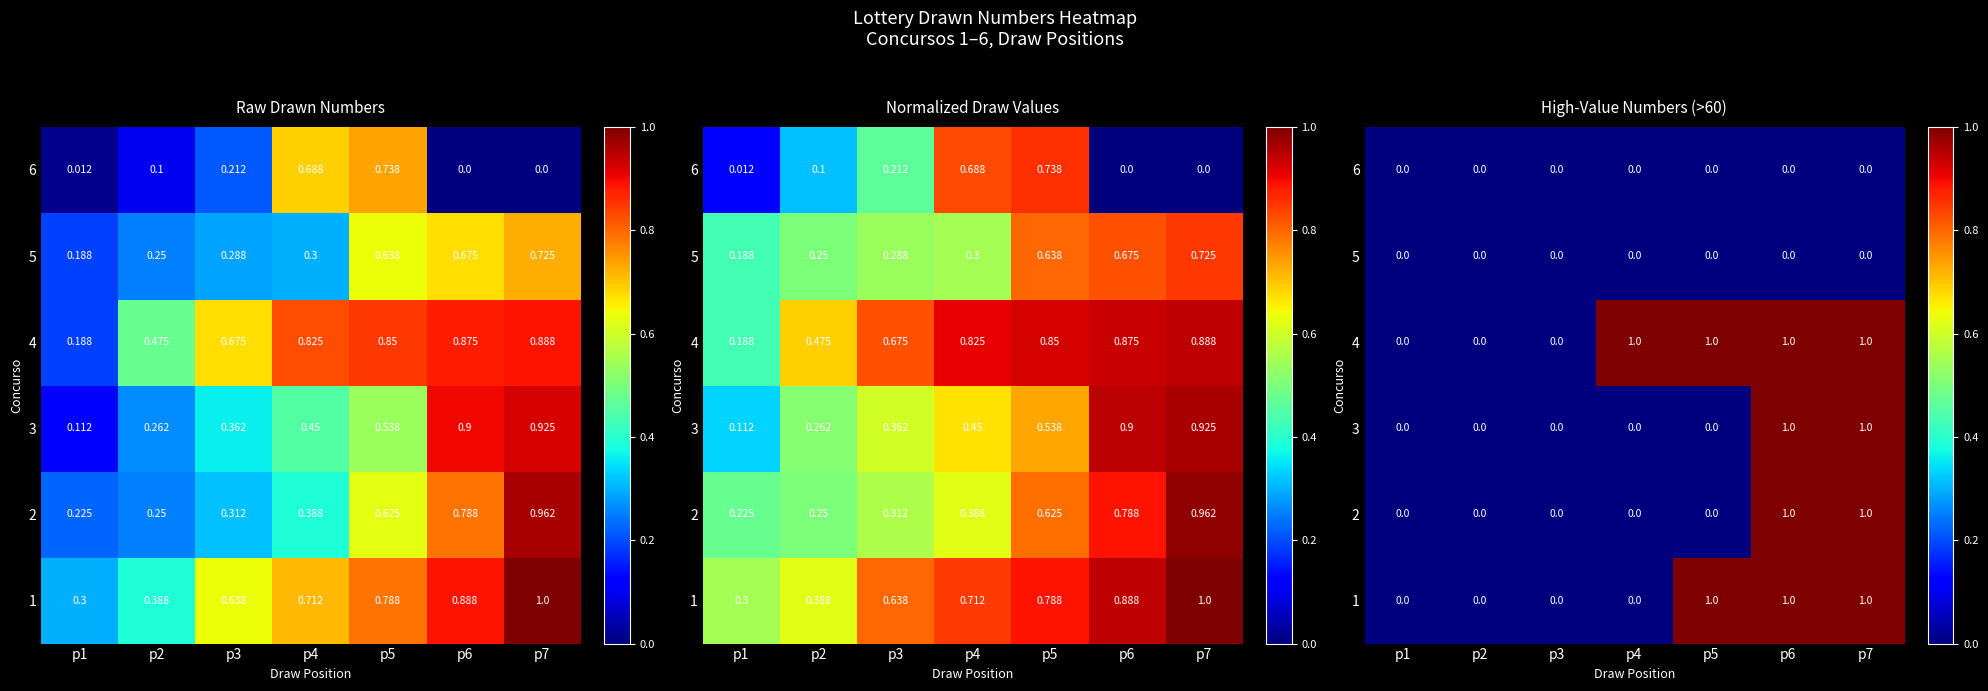

Where is 5 nearest to the value 0?

p1